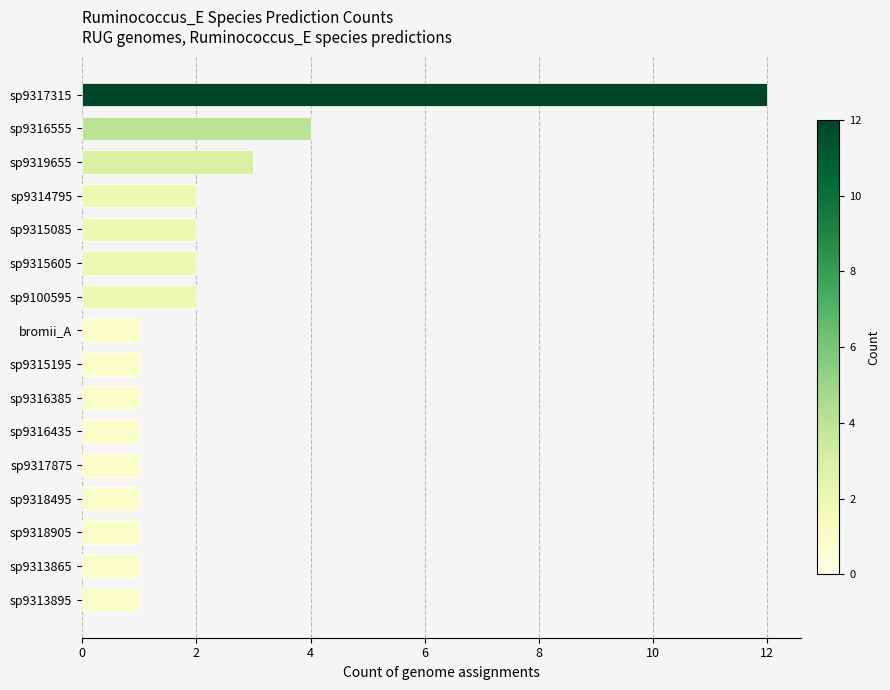

True or false: the data shows 5 at sp9317315.

False